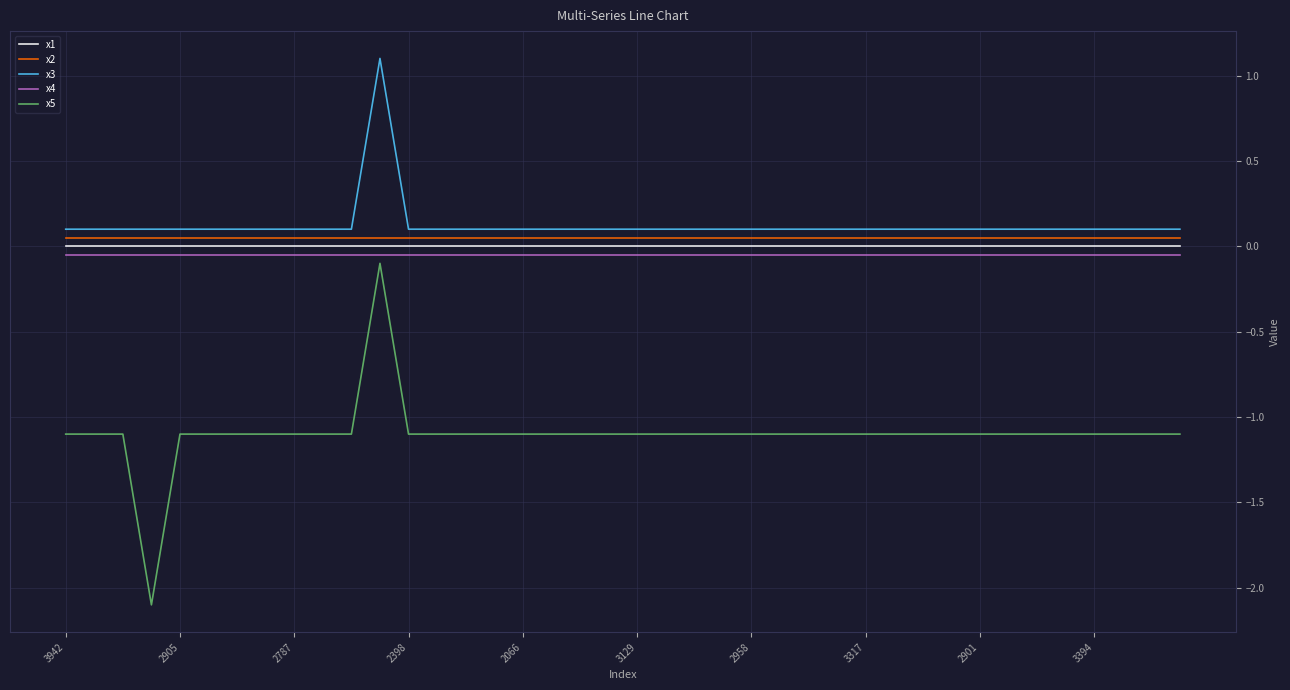

Which series has the widest spread of values?

x5